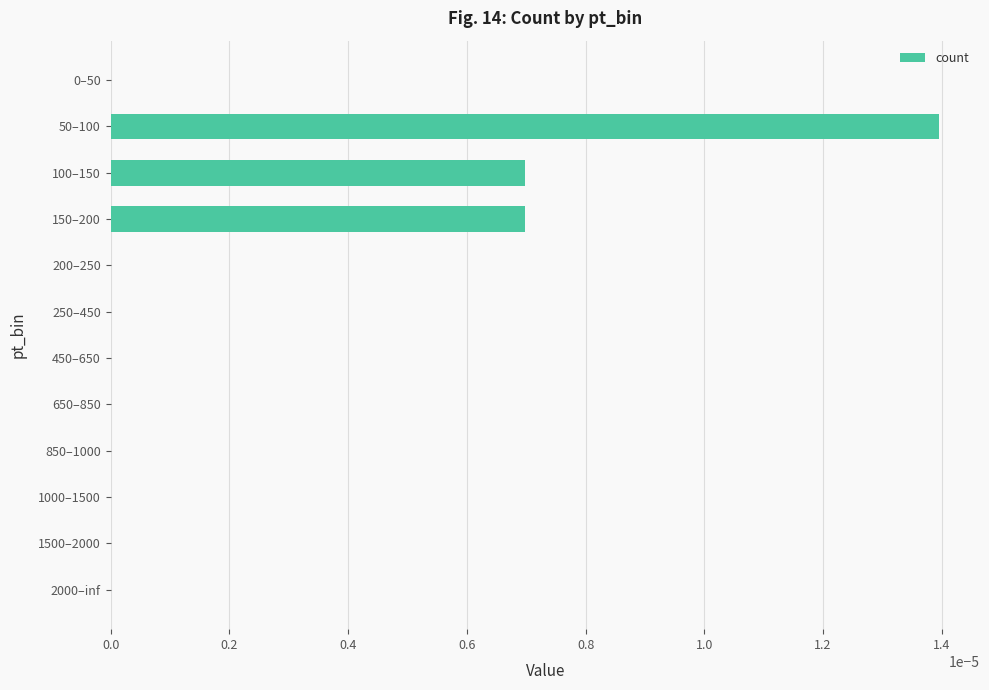

Is it true that the value at 100–150 is 0.0?

True